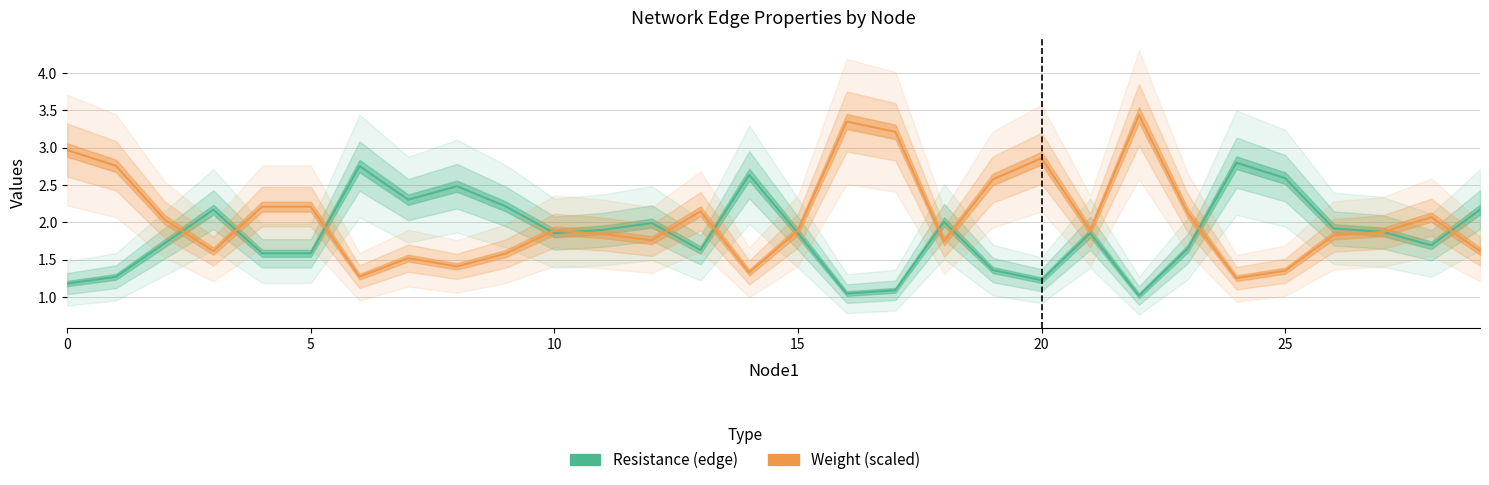

Which category has the highest value in the weight series?

22